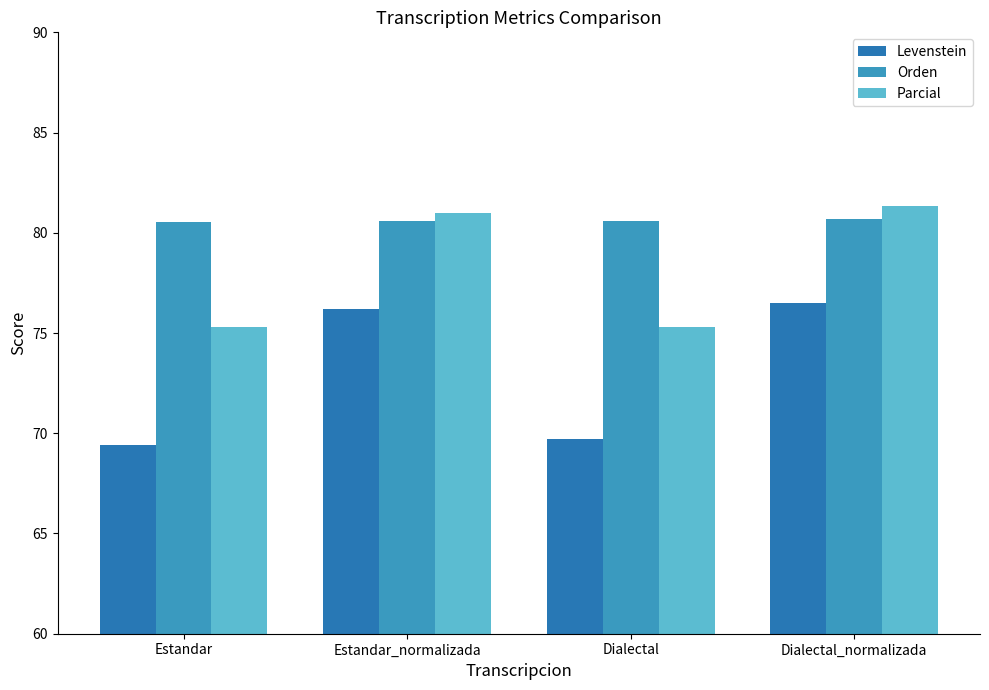

What is the spread (max minus min) of values at Estandar_normalizada?

4.8